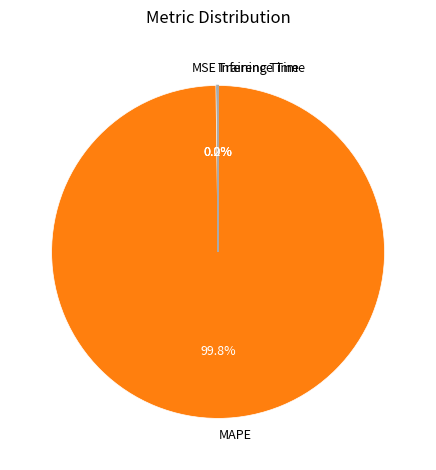

Does any single category account for the majority?

Yes